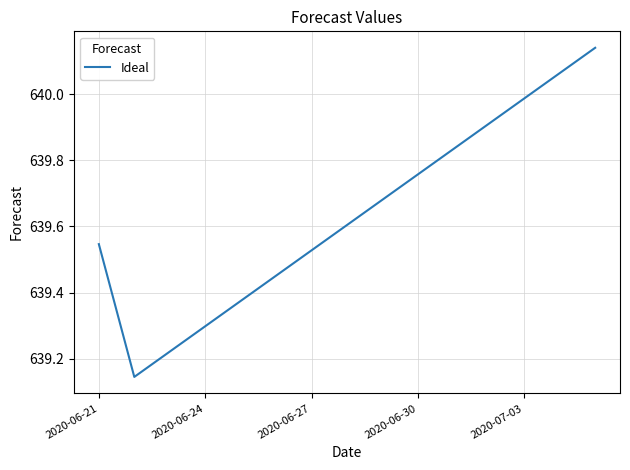

What is the difference between the maximum and minimum values?

1.0